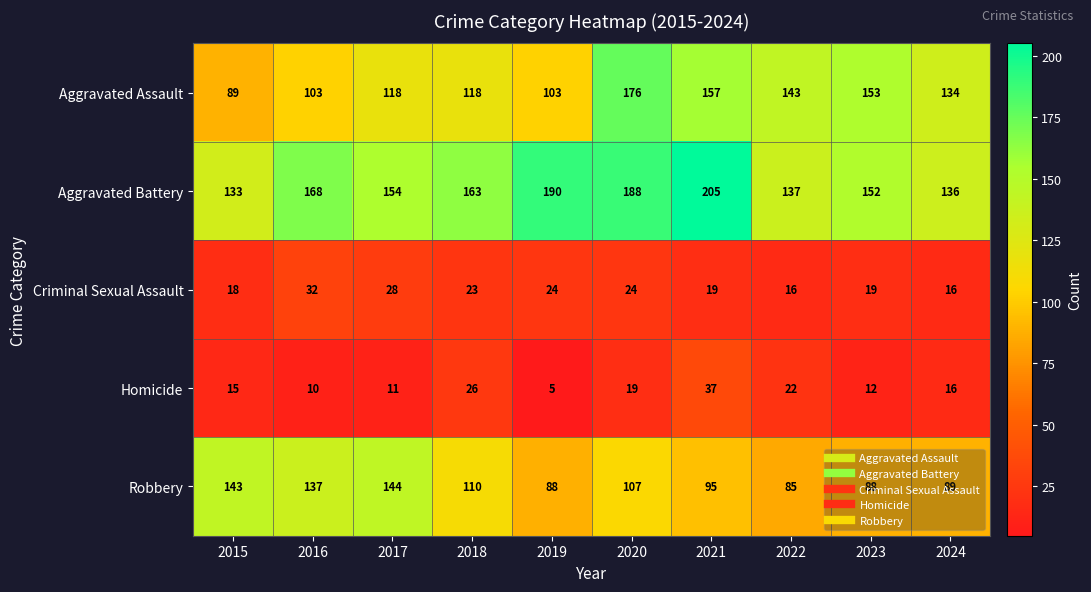

Read the Criminal Sexual Assault value at 2020, to the nearest 5.

25